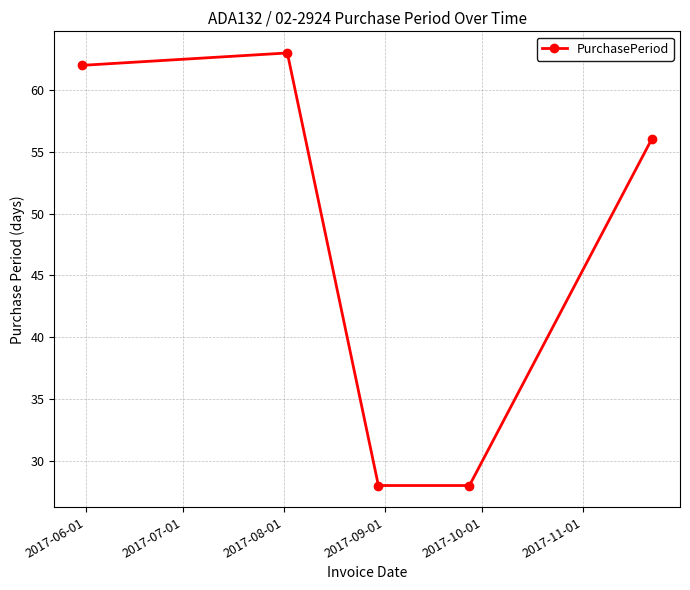

How many points are higher than both their immediate neighbors (excluding endpoints)?

1